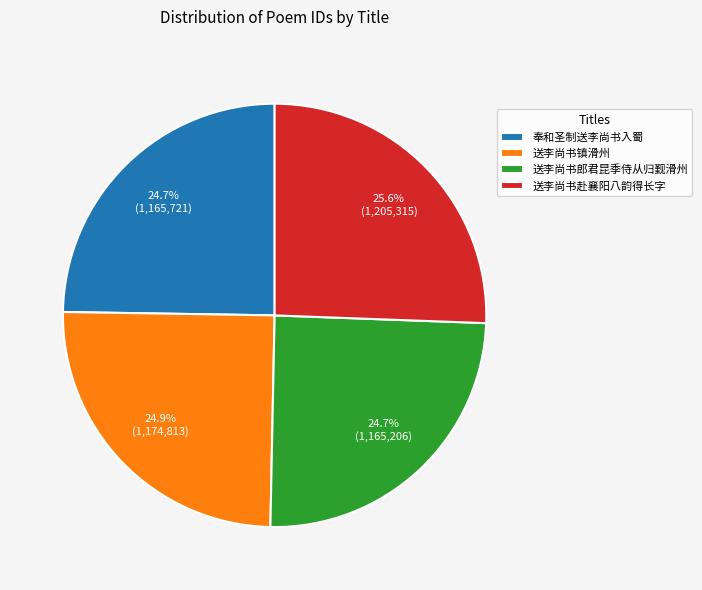

Which has a higher value, 送李尚书镇滑州 or 送李尚书赴襄阳八韵得长字?

送李尚书赴襄阳八韵得长字